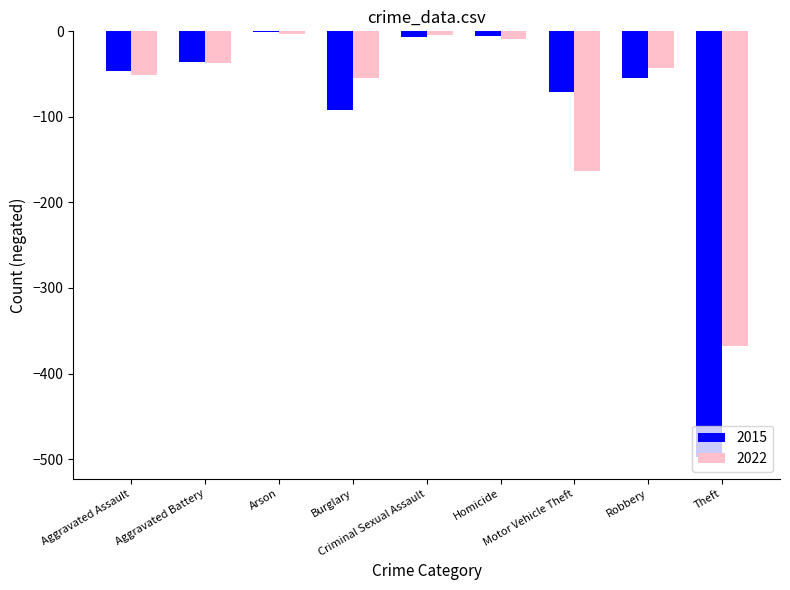

What is the sum of all 2022 values?

-733